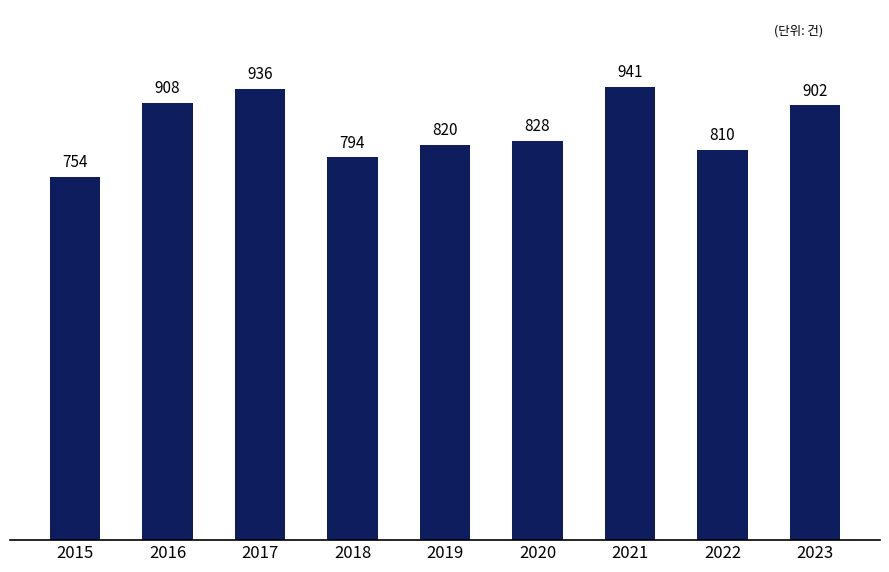

What is the difference between the values at 2018 and 2016?

114